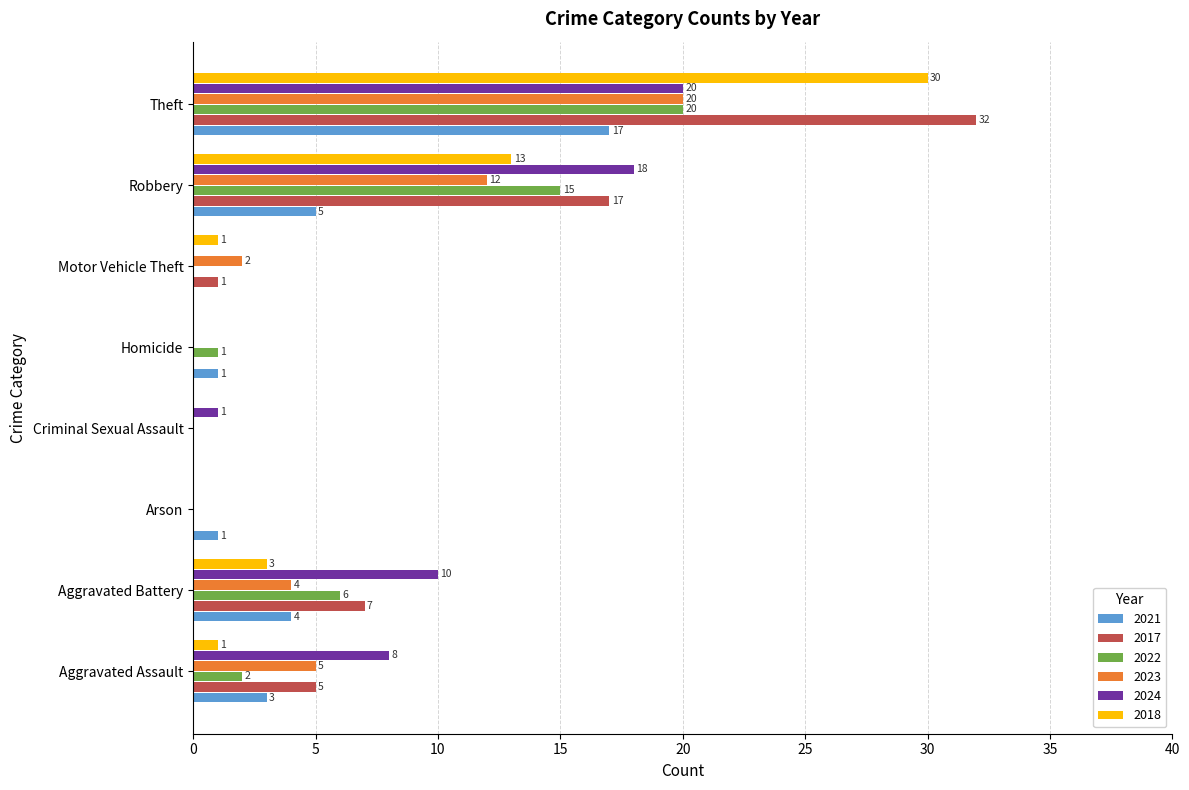

Count the number of categories in the chart.

8